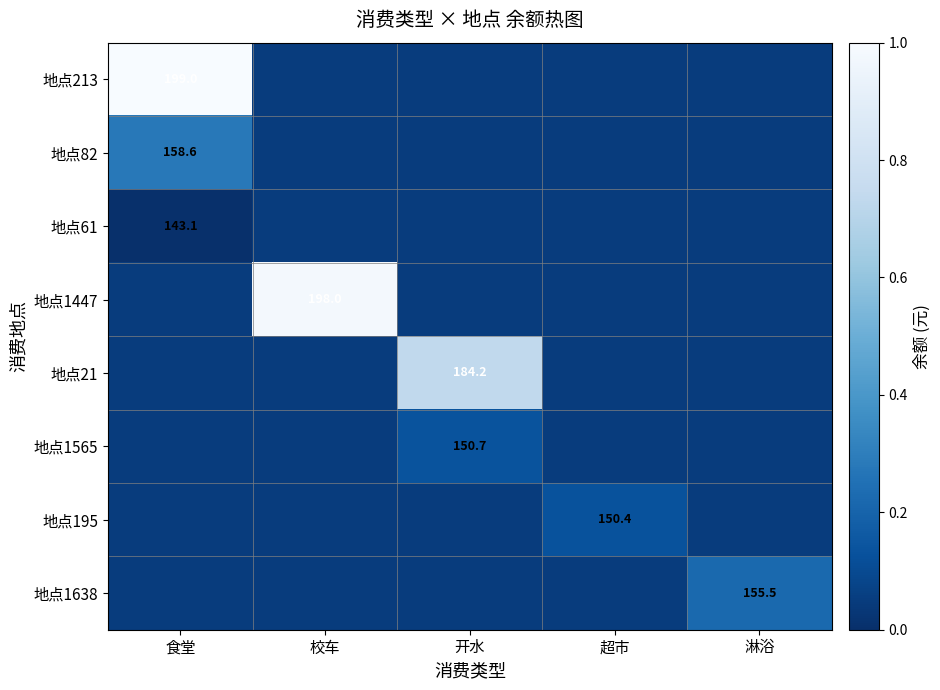

List the labels in order of 地点1447 value, smallest first.

食堂, 开水, 超市, 淋浴, 校车